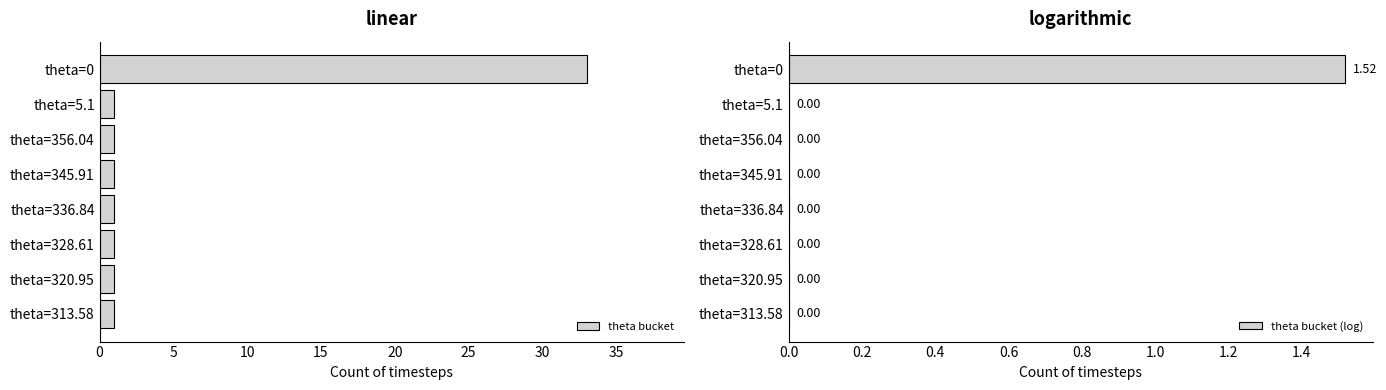

How many groups of bars are there?

8